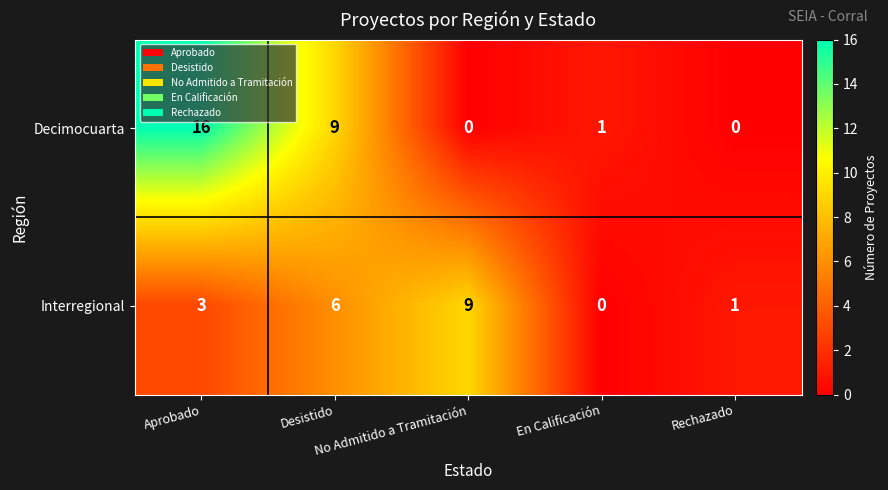

Between No Admitido a Tramitación and Rechazado, which series saw the biggest shift?

Interregional